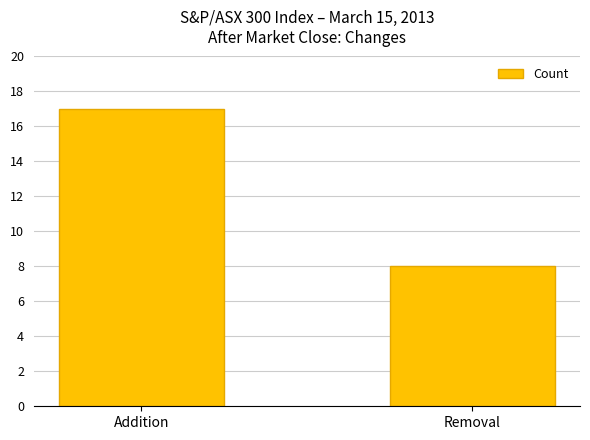

What is the change in value from Addition to Removal?

-9